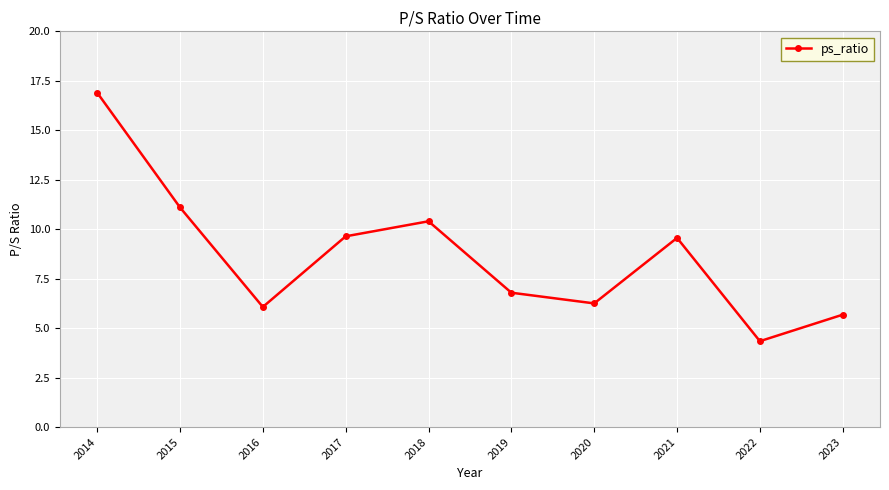

What is the value of the 5th point from the left?

10.4